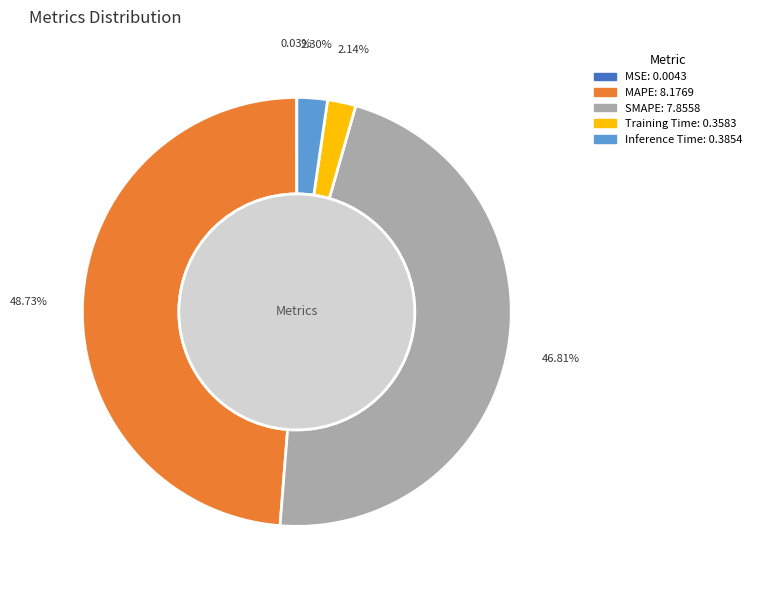

To the nearest percent, what portion does Training Time represent?

2%